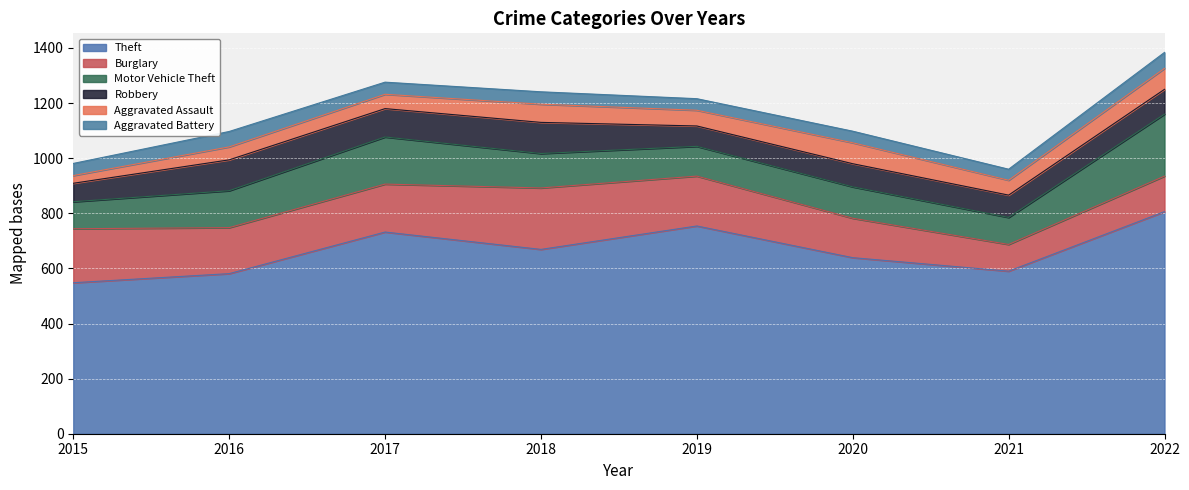

At which category is the sum across all series the highest?

2022